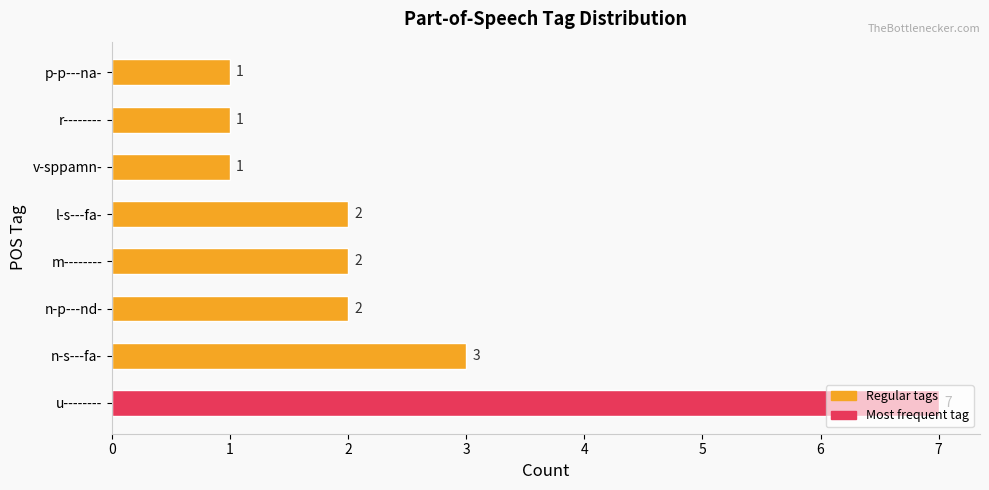

Approximately how many times larger is the value at p-p---na- compared to m--------?

0.5